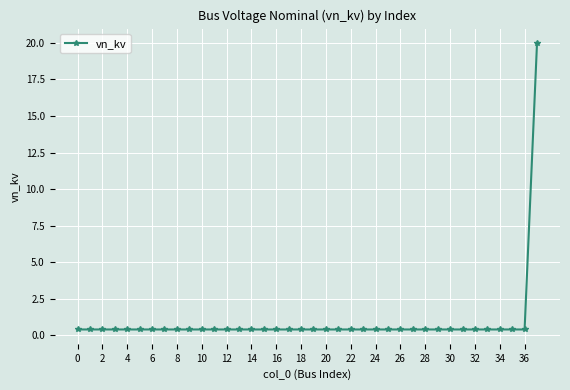

What is the difference between the maximum and minimum values?

19.6